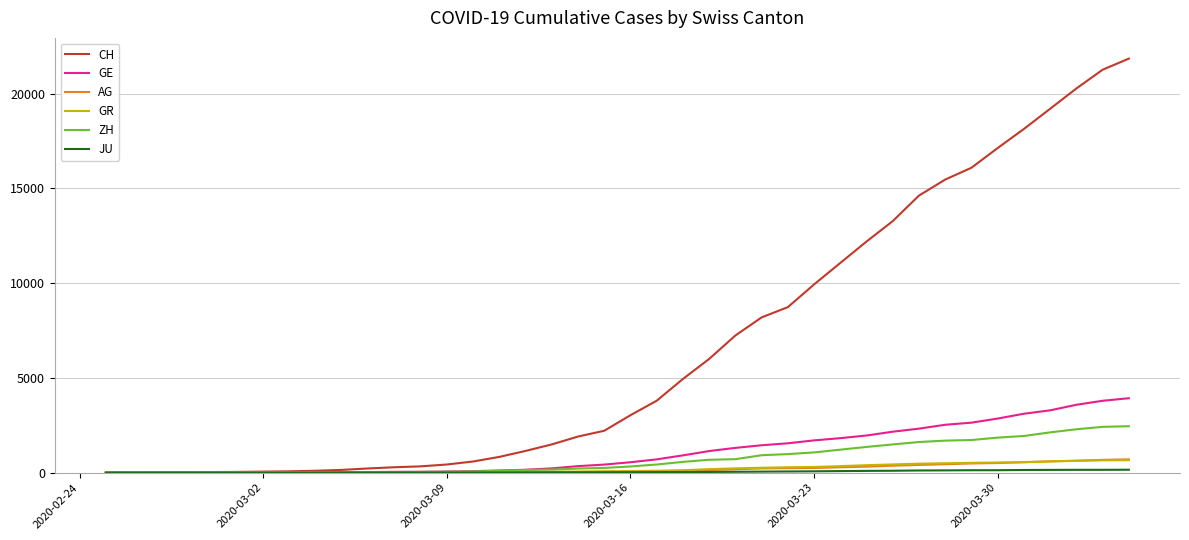

What is the greatest value displayed?

21855